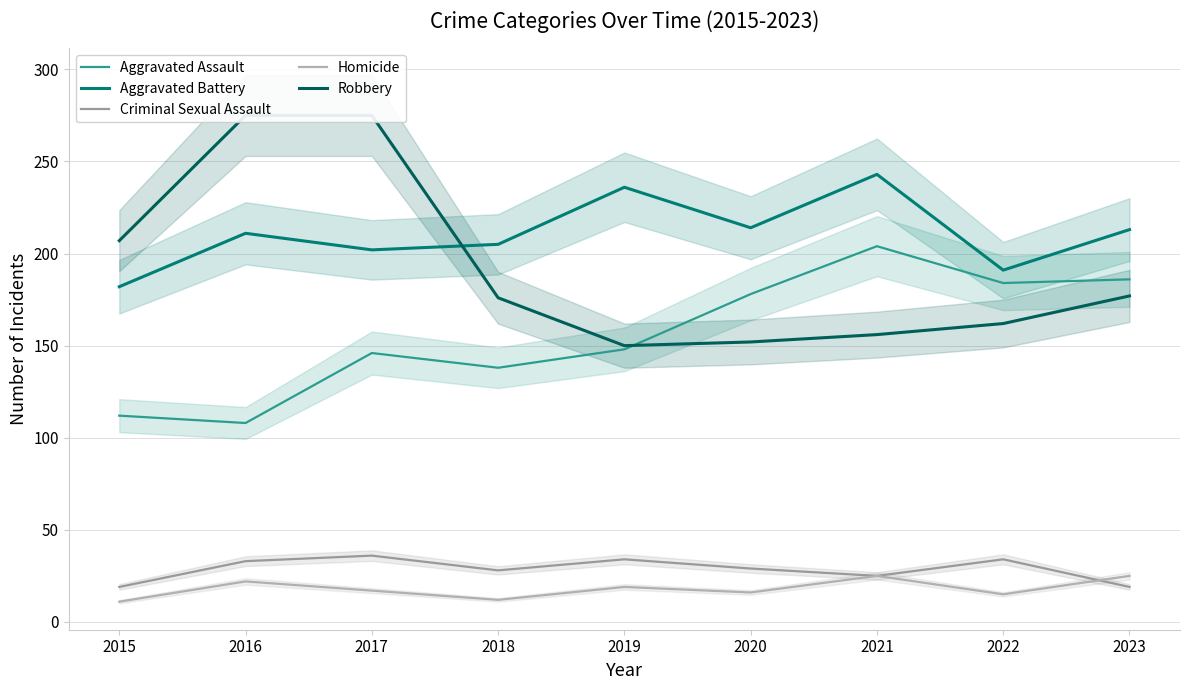

Reading left to right, extract all data points from this chart.

Aggravated Assault: 112	108	146	138	148	178	204	184	186
Aggravated Battery: 182	211	202	205	236	214	243	191	213
Criminal Sexual Assault: 19	33	36	28	34	29	25	34	19
Homicide: 11	22	17	12	19	16	25	15	25
Robbery: 207	275	275	176	150	152	156	162	177